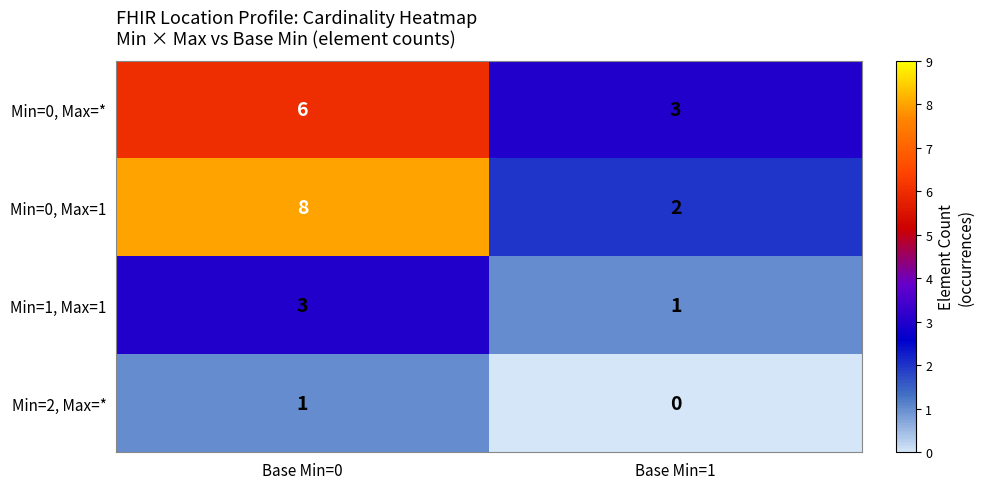

At which category does the chart reach its minimum across all series?

Base Min=1